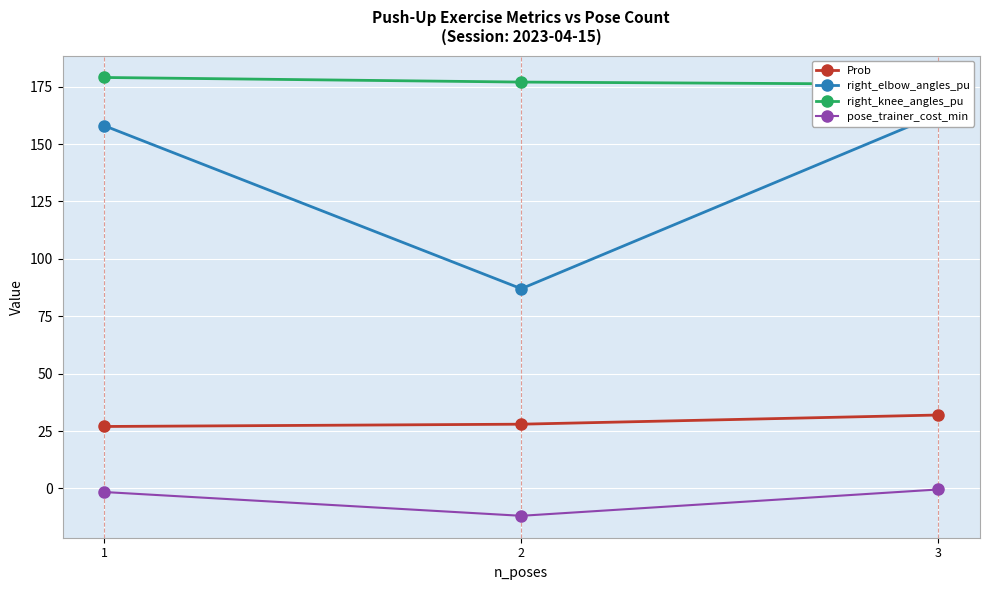

What is the total value across all series at 2?

280.1